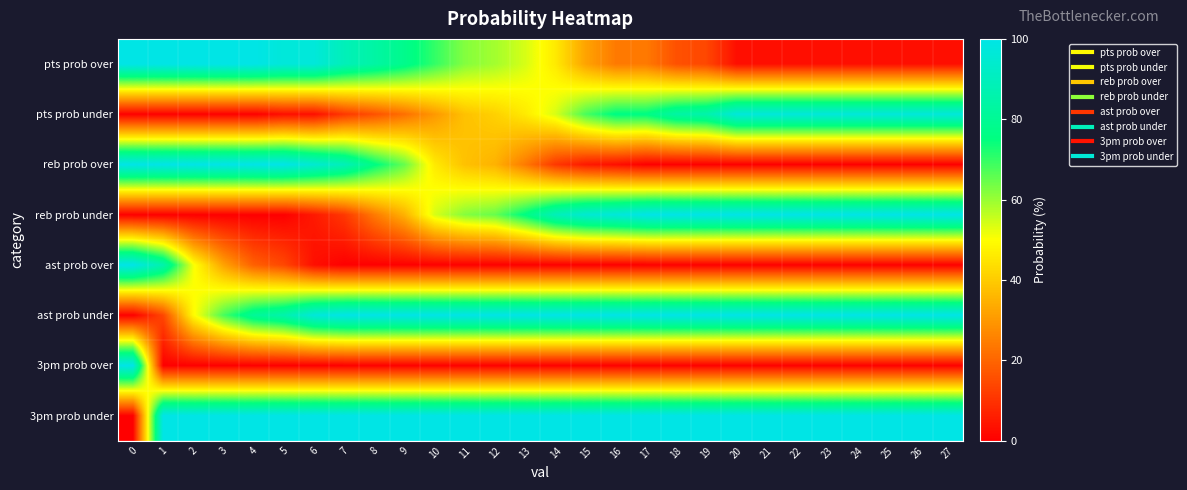

What is the spread (max minus min) of values at 17?

100